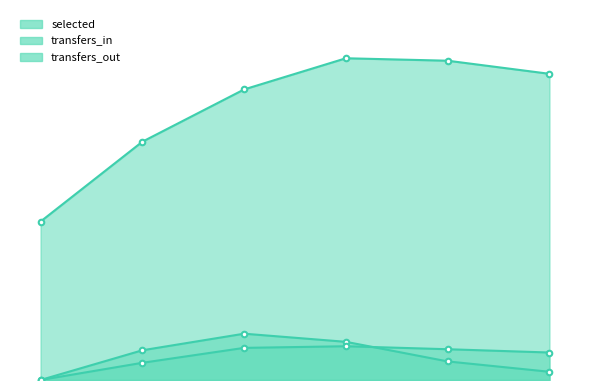

Between Round 2 and Round 3, which series saw the biggest shift?

selected